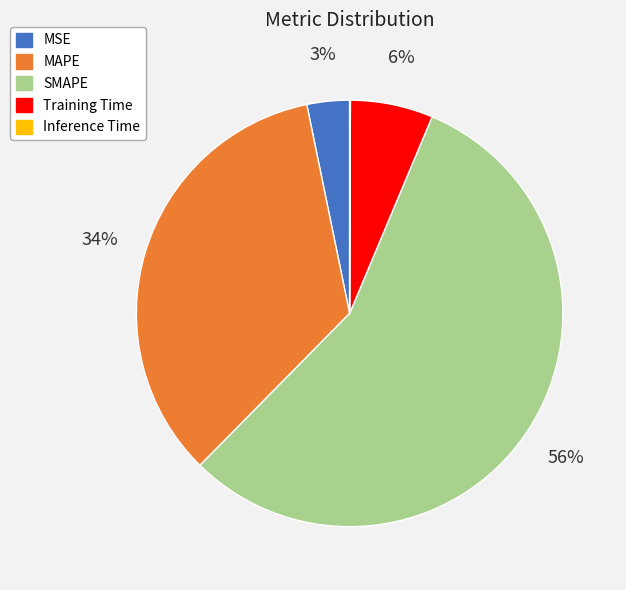

Between Training Time and MAPE, which is larger?

MAPE